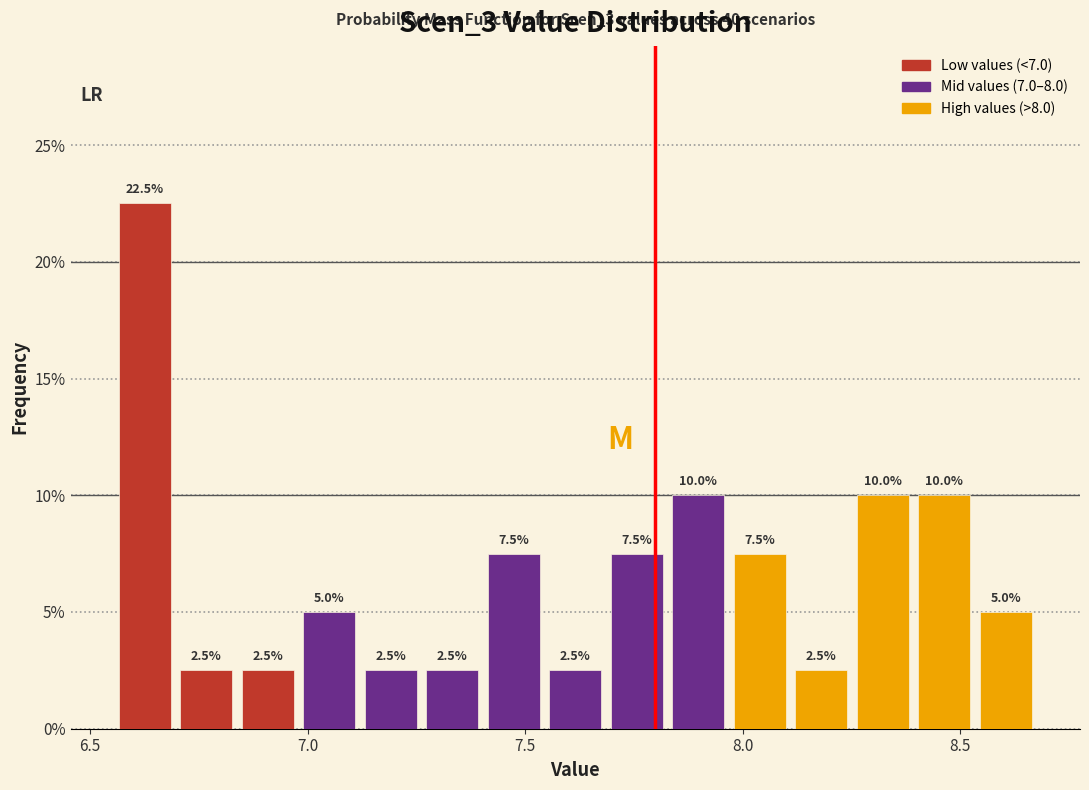

Around what value on the x-axis is the tallest bar? Give the approximate position of its centre, as read against the axis.

6.65